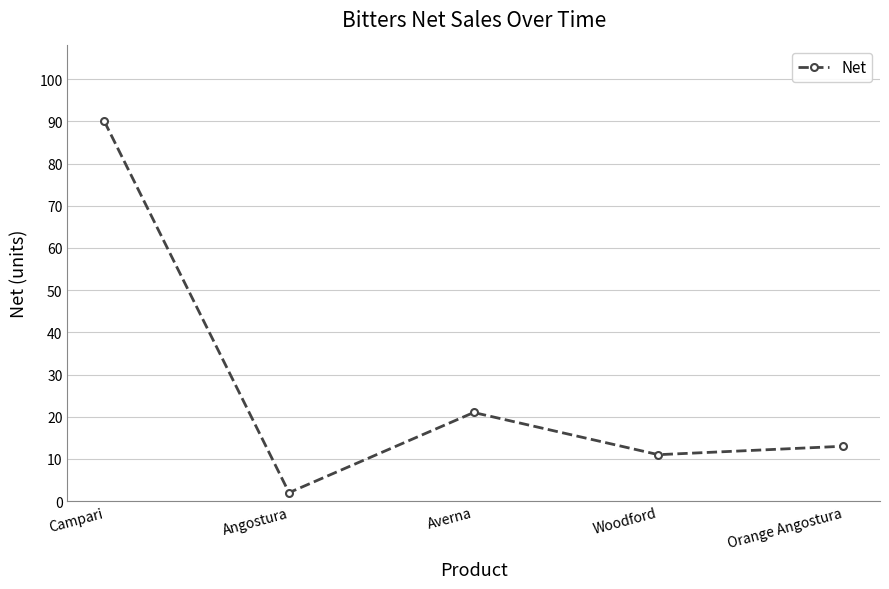

What position from the left is Averna?

3